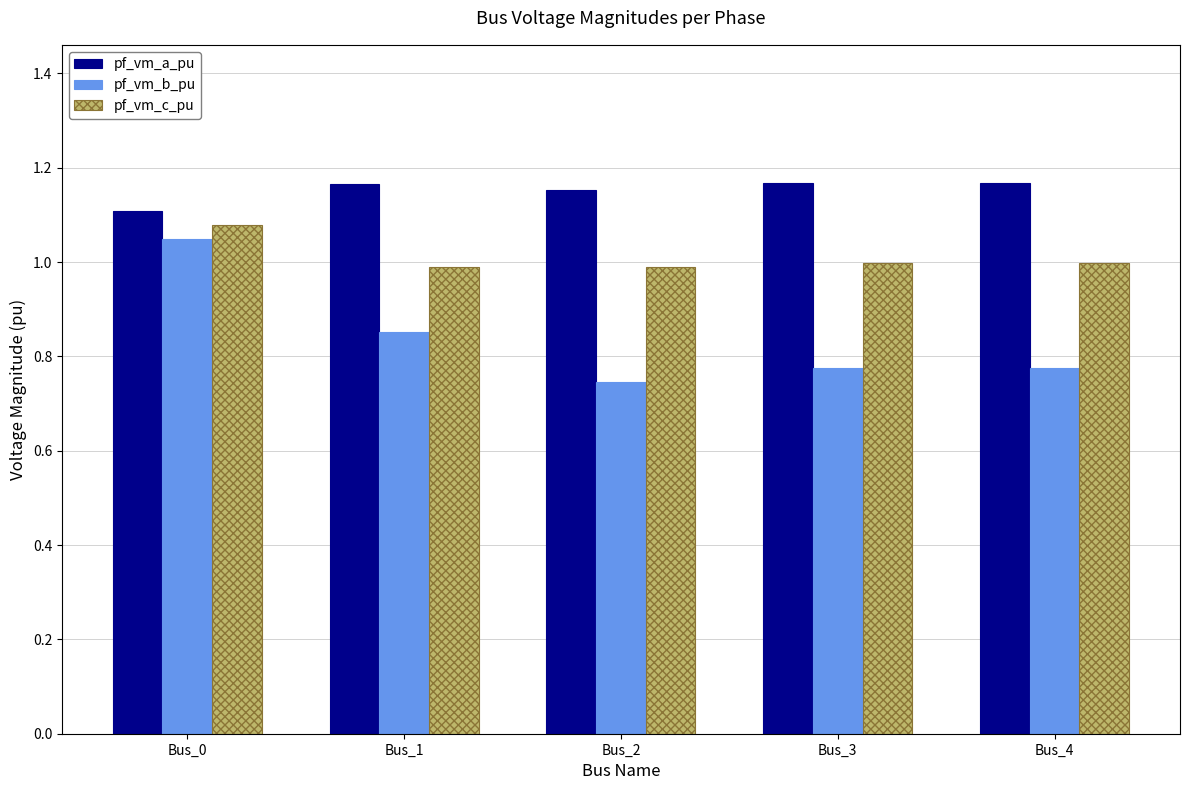

Is it true that pf_vm_c_pu equals 0.2 at Bus_4?

False